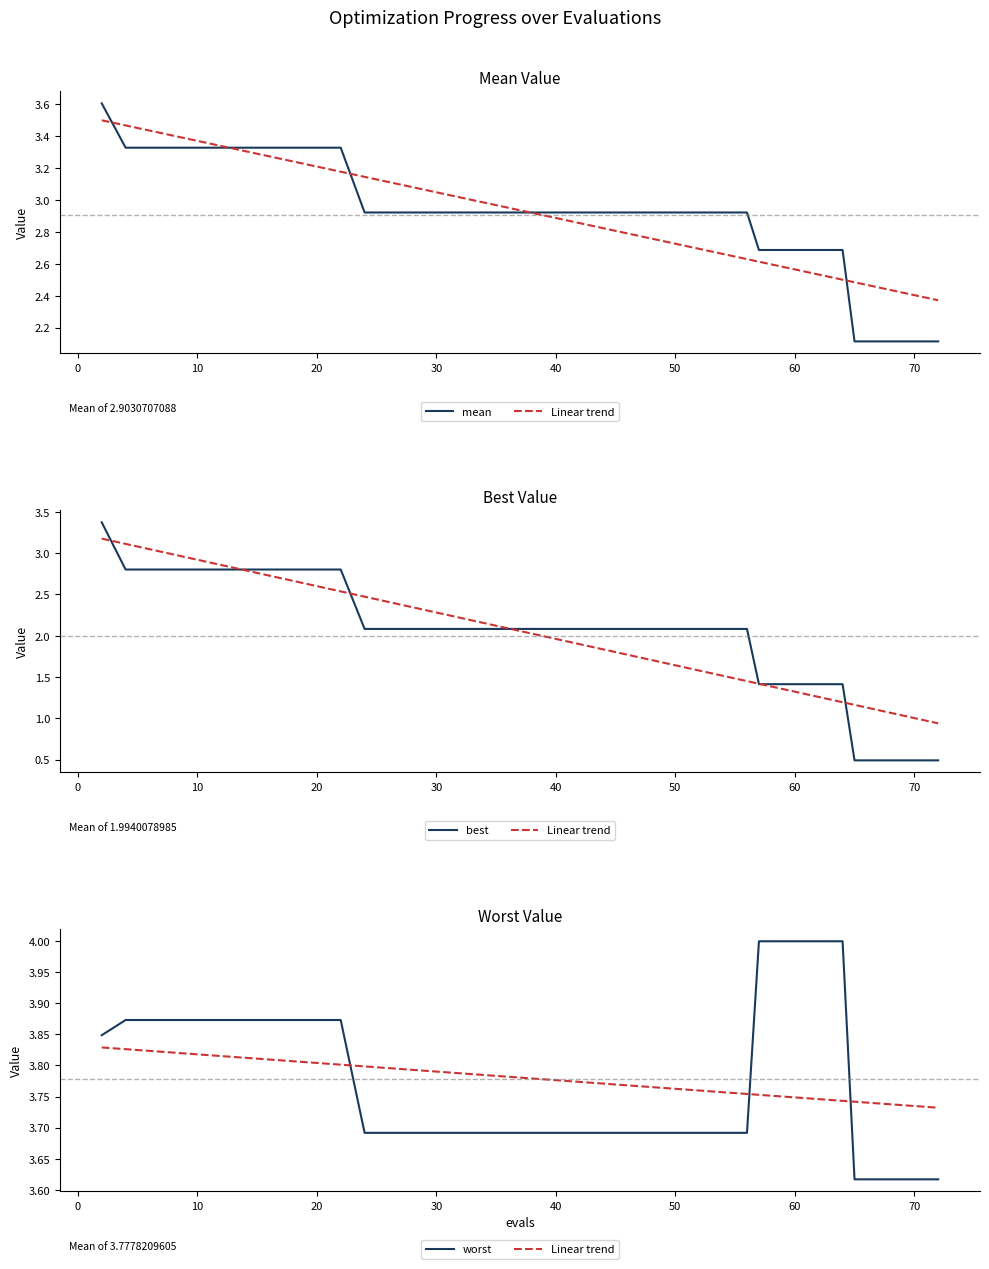

What is the difference between the maximum and minimum values in the Linear trend series?

0.1